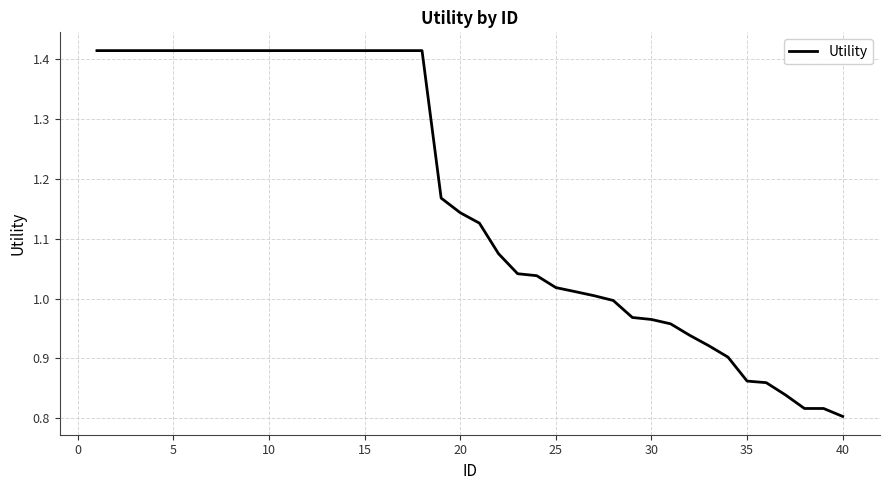

What is the difference between the maximum and minimum values?

0.6